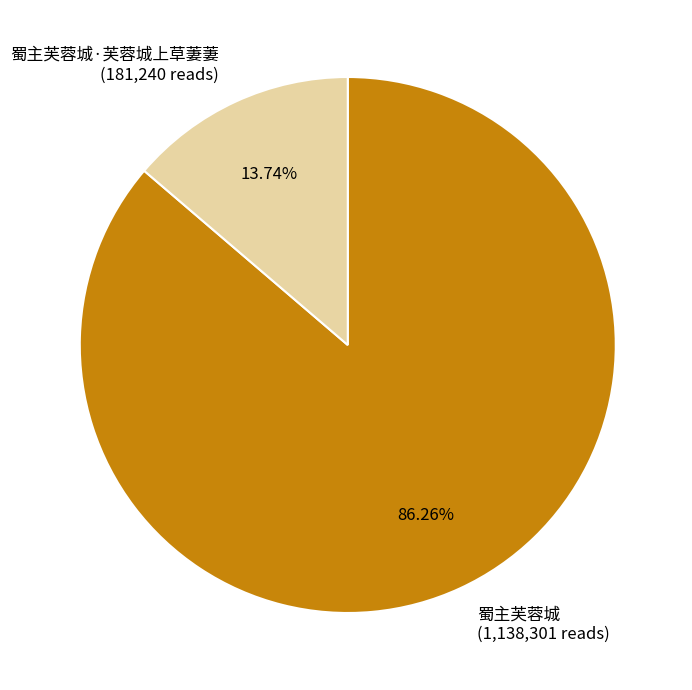

To the nearest percent, what percentage of the pie is 蜀主芙蓉城?

86%